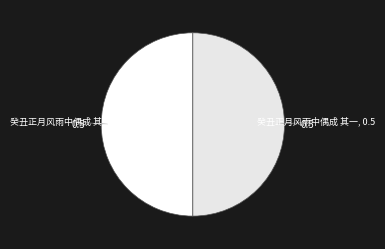

Approximately how many times larger is the value at 癸丑正月风雨中偶成 其二 compared to 癸丑正月风雨中偶成 其一?

1.0